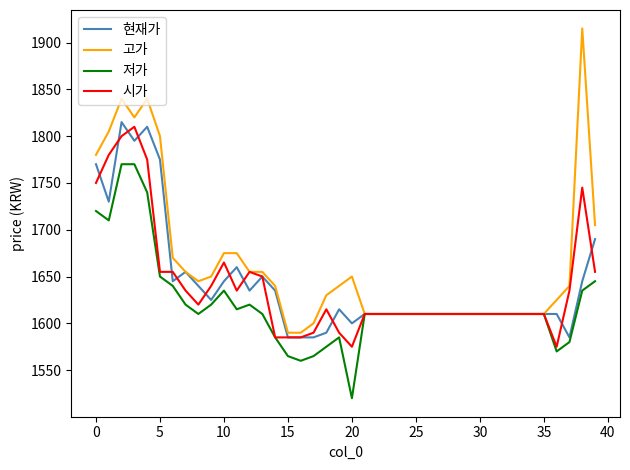

Which series has the largest total across all categories?

고가